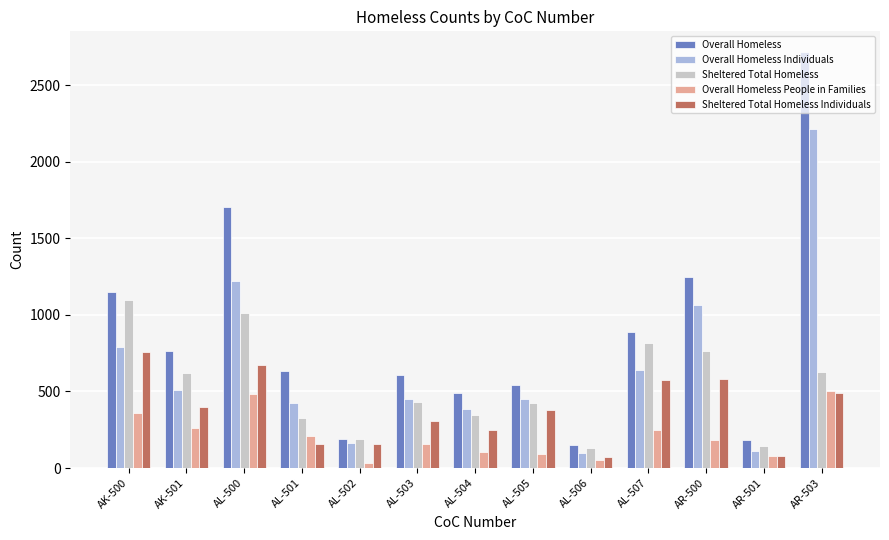

How many bars are there in total?

65